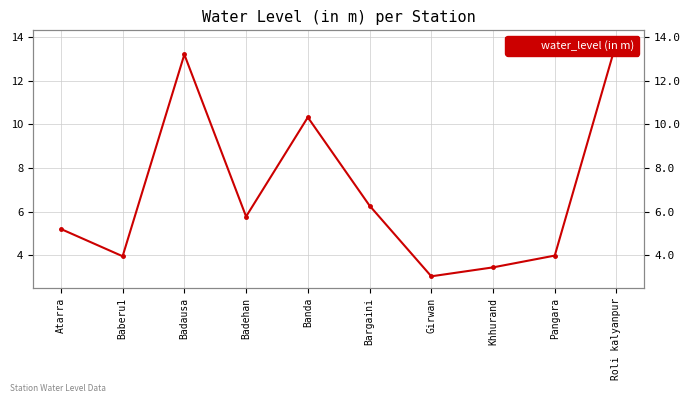

What position from the left is Banda?

5